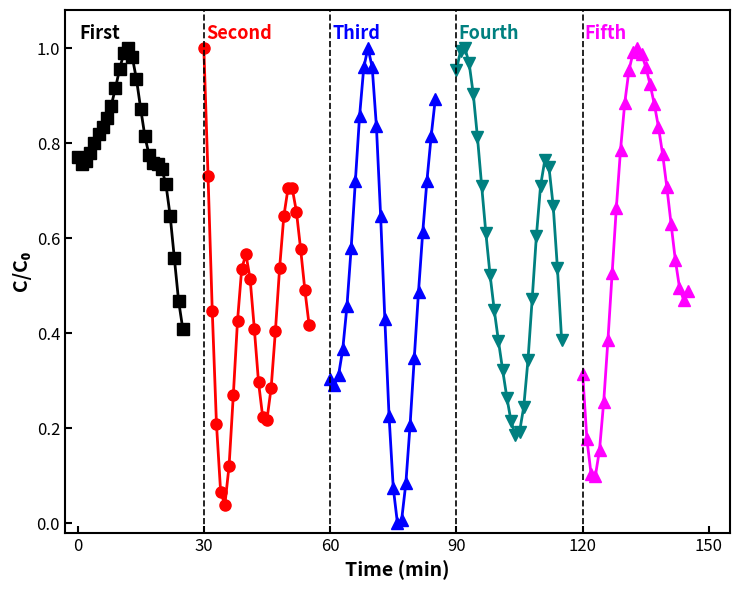

What is the value of the First point at the 14th from the left?

1.0